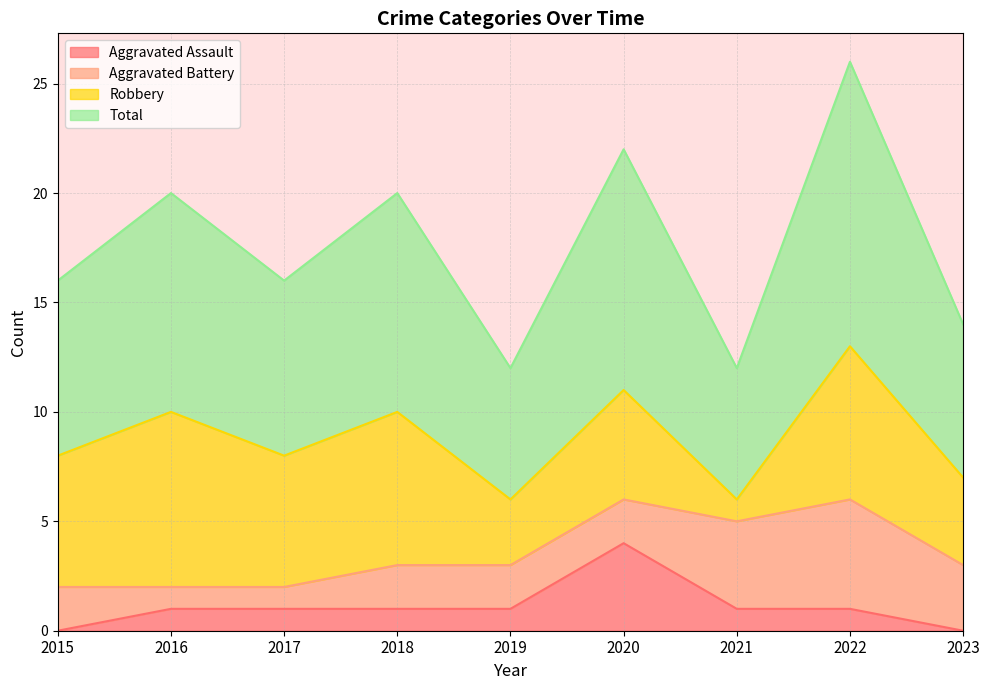

At which category does Total reach its first local peak?

2016